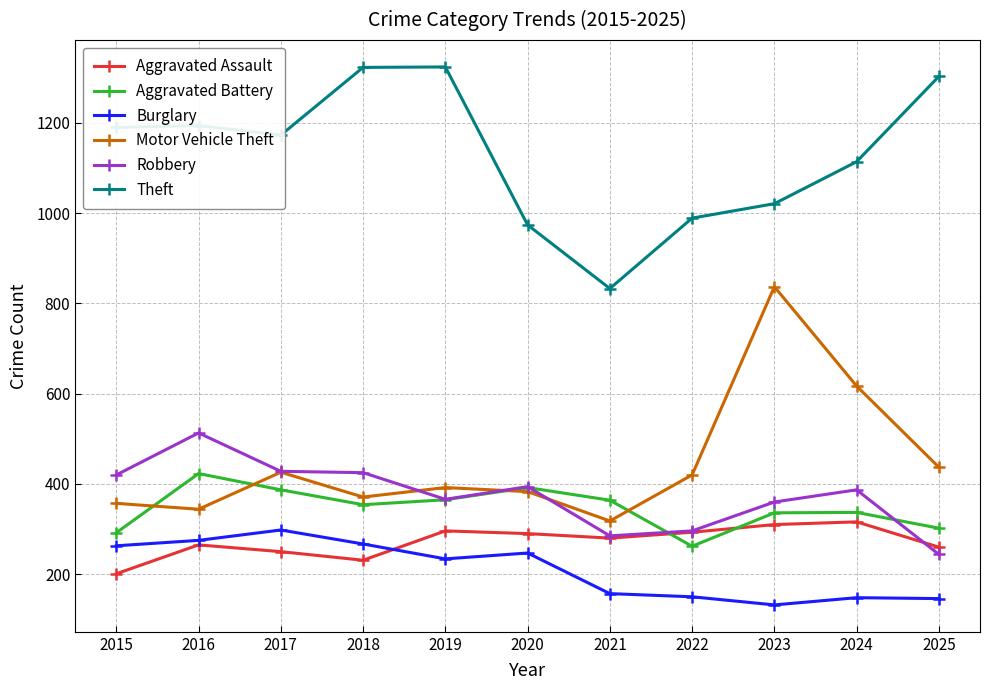

Which series changed the most between 2023 and 2024?

Motor Vehicle Theft